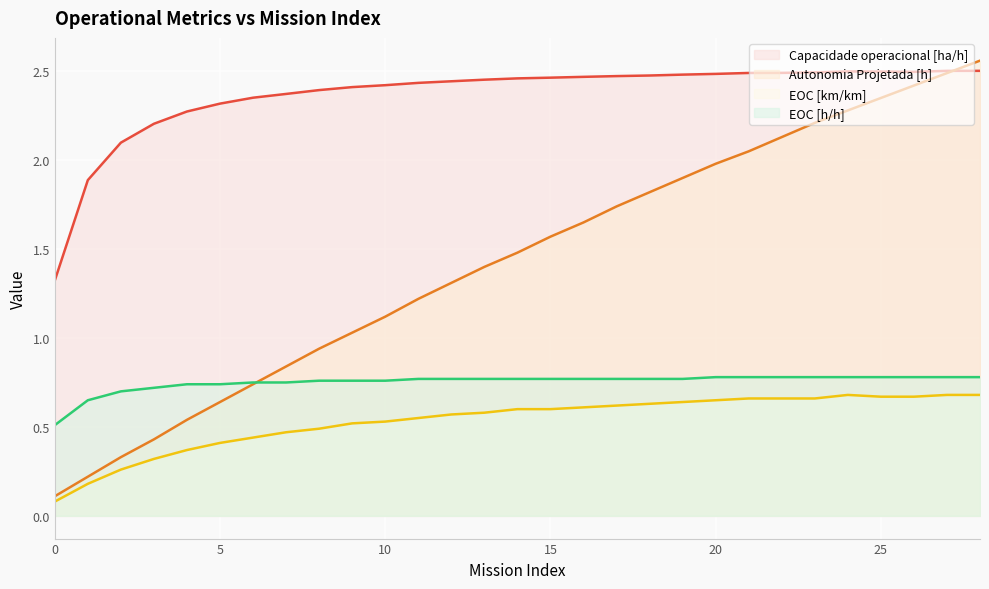

How many distinct data groups are displayed?

4